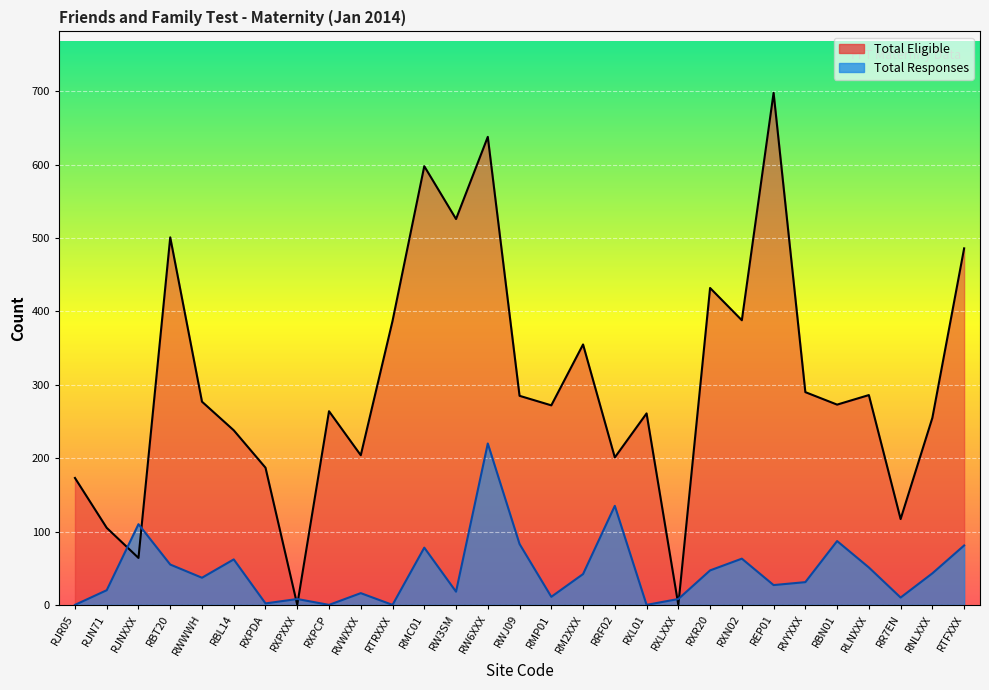

At which label does Total Responses reach its minimum?

RJR05